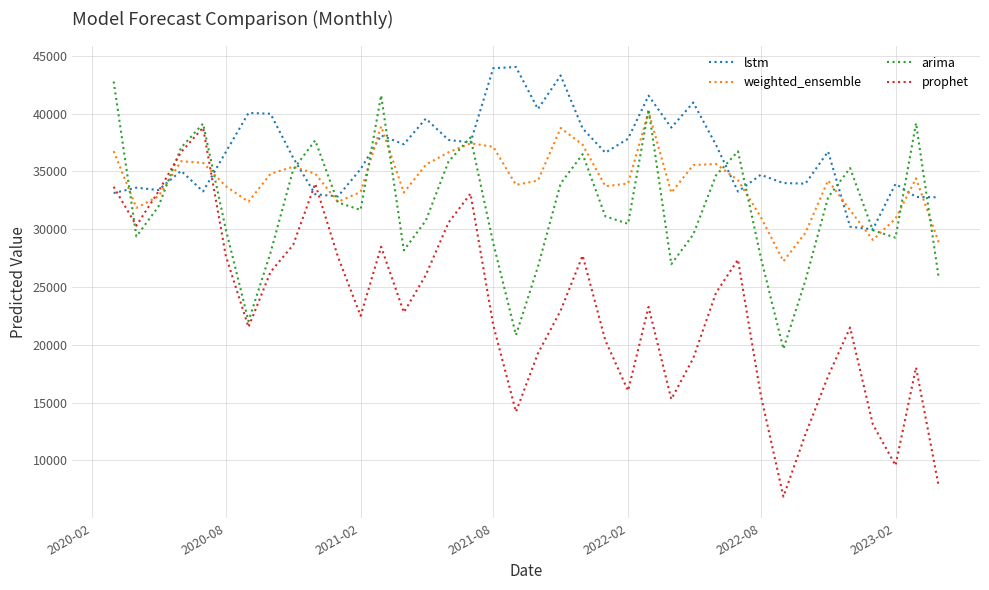

What is the difference between the maximum and minimum values in the prophet series?

31915.7